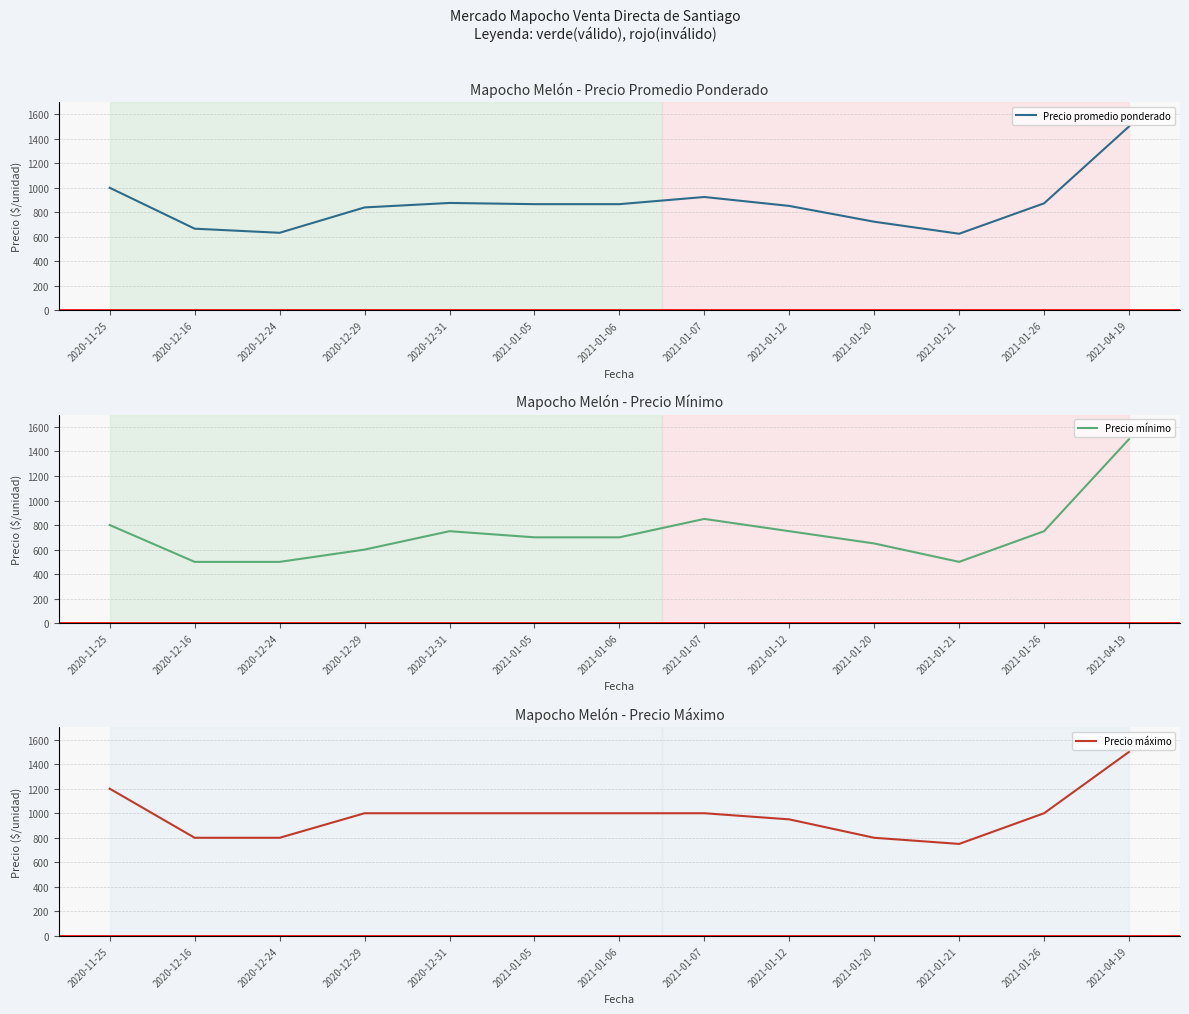

Which series has the largest total across all categories?

Precio máximo